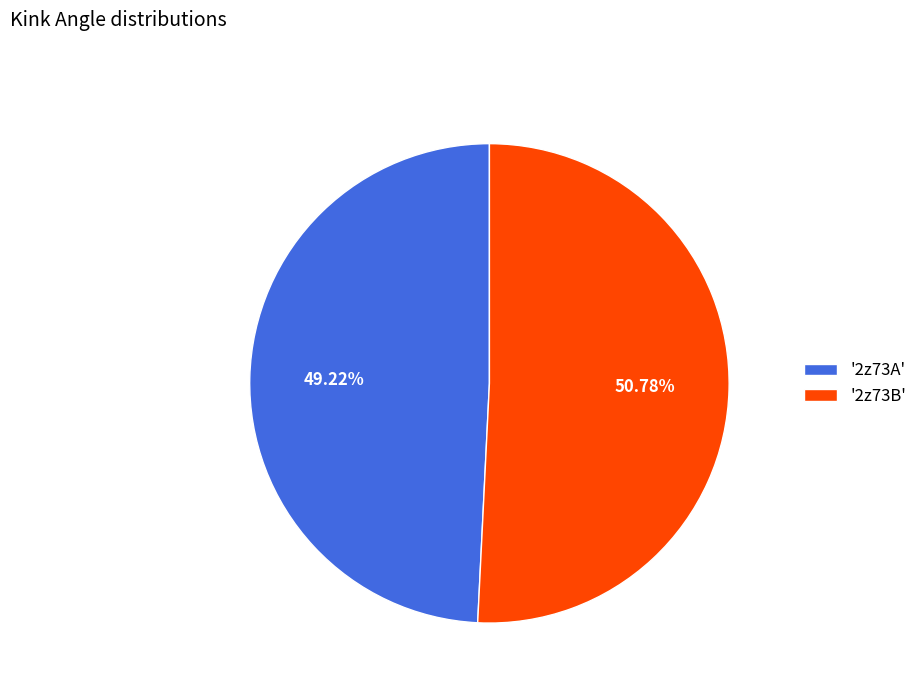

How many slices are in this pie chart?

2